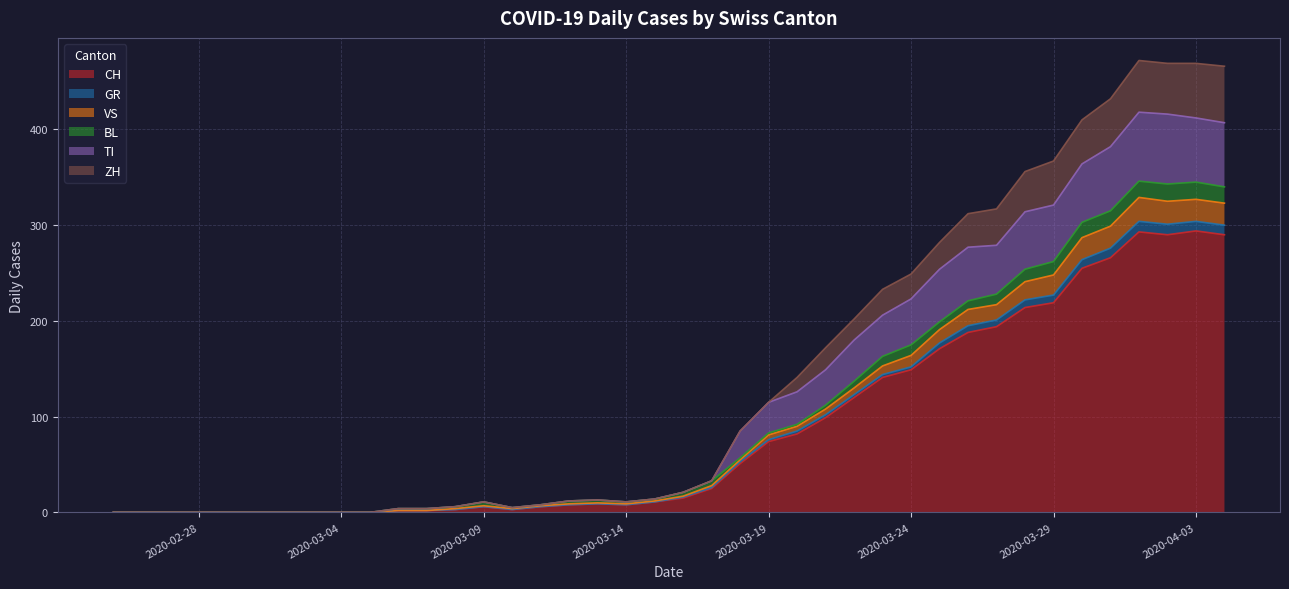

The TI series shows -229 at 2020-03-01. True or false?

False